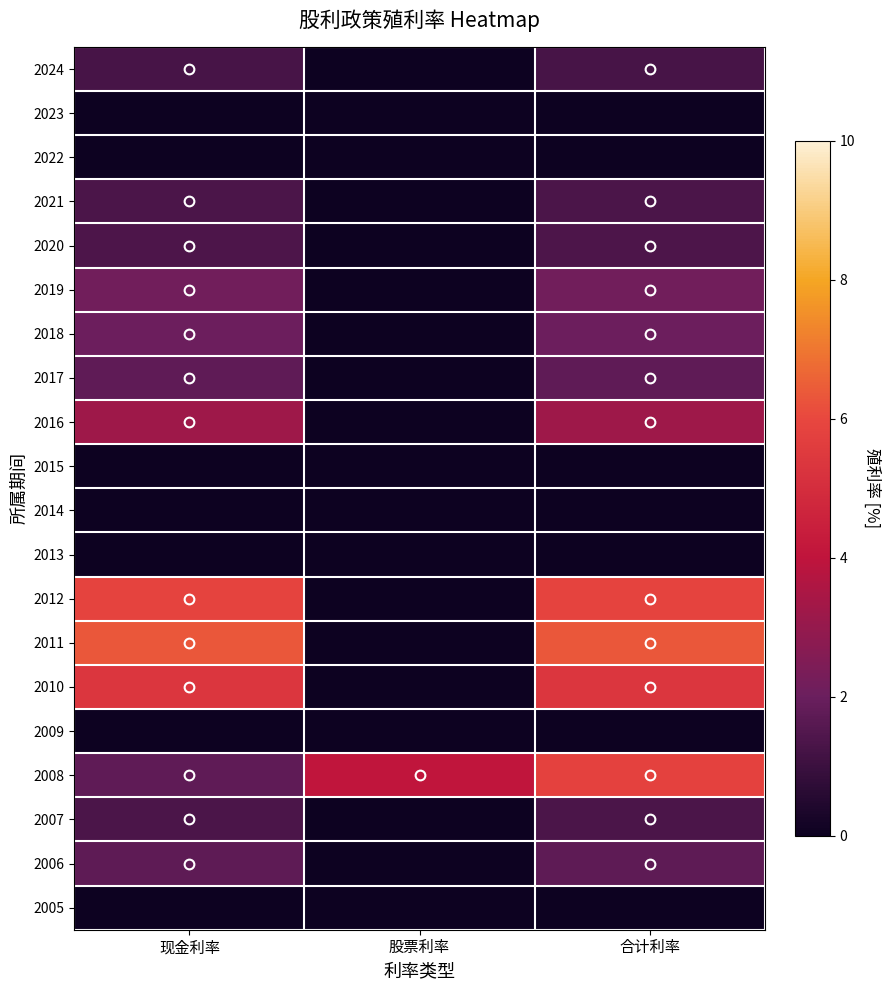

Reading left to right, transcribe all the data shown in this chart.

2024: 现金利率=1.2	股票利率=0.0	合计利率=1.2
2023: 现金利率=0.0	股票利率=0.0	合计利率=0.0
2022: 现金利率=0.0	股票利率=0.0	合计利率=0.0
2021: 现金利率=1.3	股票利率=0.0	合计利率=1.3
2020: 现金利率=1.4	股票利率=0.0	合计利率=1.4
2019: 现金利率=2.2	股票利率=0.0	合计利率=2.2
2018: 现金利率=2.1	股票利率=0.0	合计利率=2.1
2017: 现金利率=1.8	股票利率=0.0	合计利率=1.8
2016: 现金利率=3.2	股票利率=0.0	合计利率=3.2
2015: 现金利率=0.0	股票利率=0.0	合计利率=0.0
2014: 现金利率=0.0	股票利率=0.0	合计利率=0.0
2013: 现金利率=0.0	股票利率=0.0	合计利率=0.0
2012: 现金利率=5.9	股票利率=0.0	合计利率=5.9
2011: 现金利率=6.3	股票利率=0.0	合计利率=6.3
2010: 现金利率=5.4	股票利率=0.0	合计利率=5.4
2009: 现金利率=0.0	股票利率=0.0	合计利率=0.0
2008: 现金利率=1.8	股票利率=4.0	合计利率=5.8
2007: 现金利率=1.4	股票利率=0.0	合计利率=1.4
2006: 现金利率=1.7	股票利率=0.0	合计利率=1.7
2005: 现金利率=0.0	股票利率=0.0	合计利率=0.0